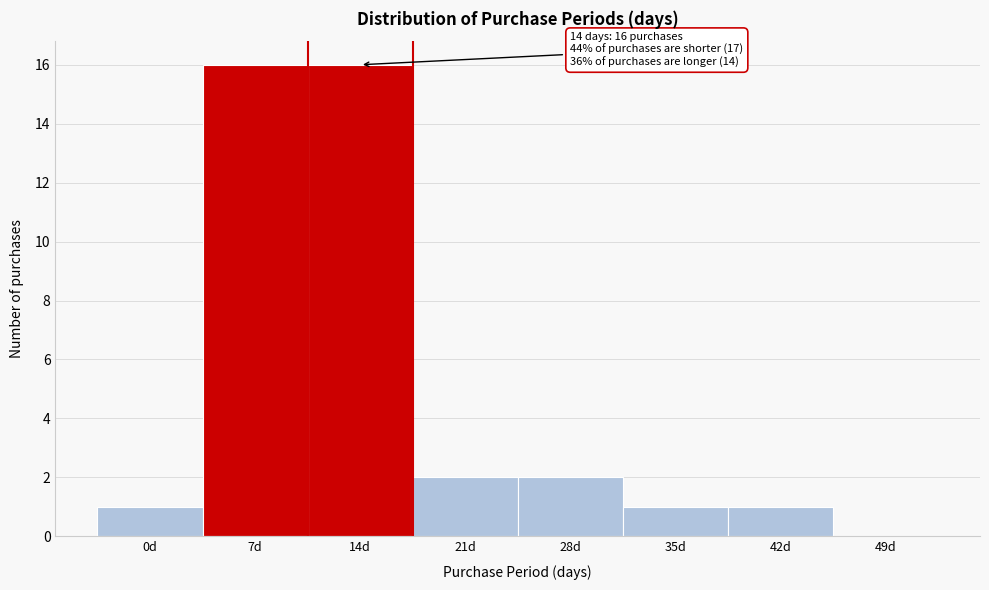

Reading right to left, what are all the values shown in this chart?

49d=0	42d=1	35d=1	28d=2	21d=2	14d=16	7d=16	0d=1